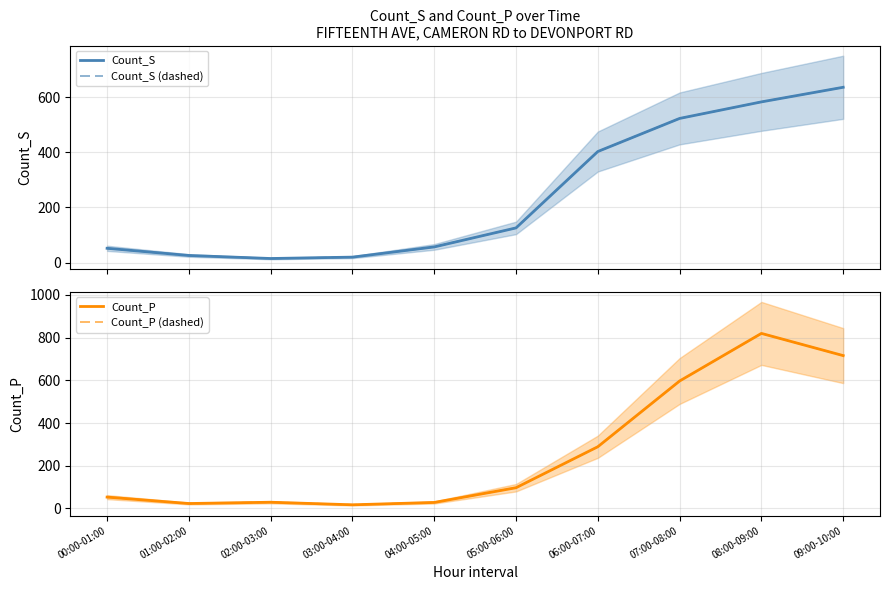

Rank the series by their maximum value, from highest to lowest.

Count_P, Count_P (dashed), Count_S, Count_S (dashed)